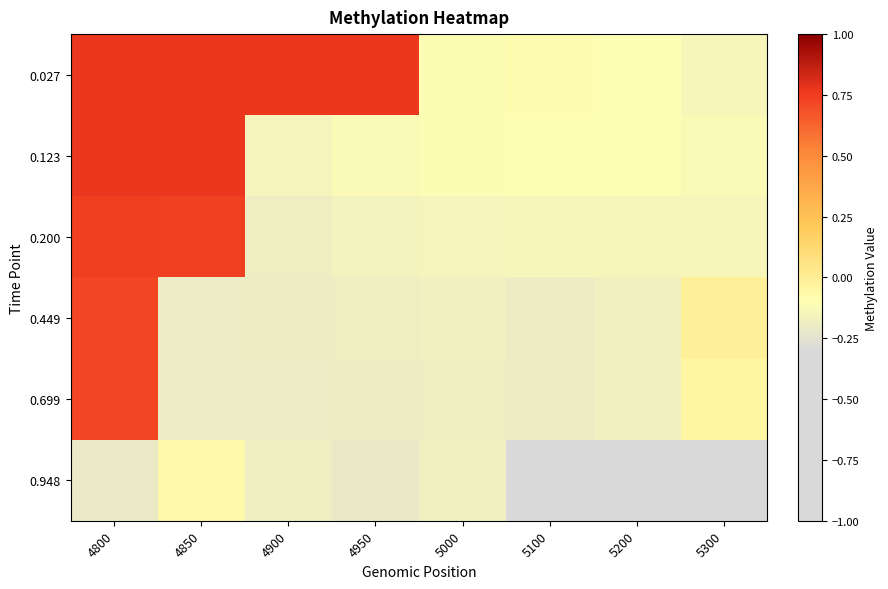

Which series has the largest total across all categories?

0.027